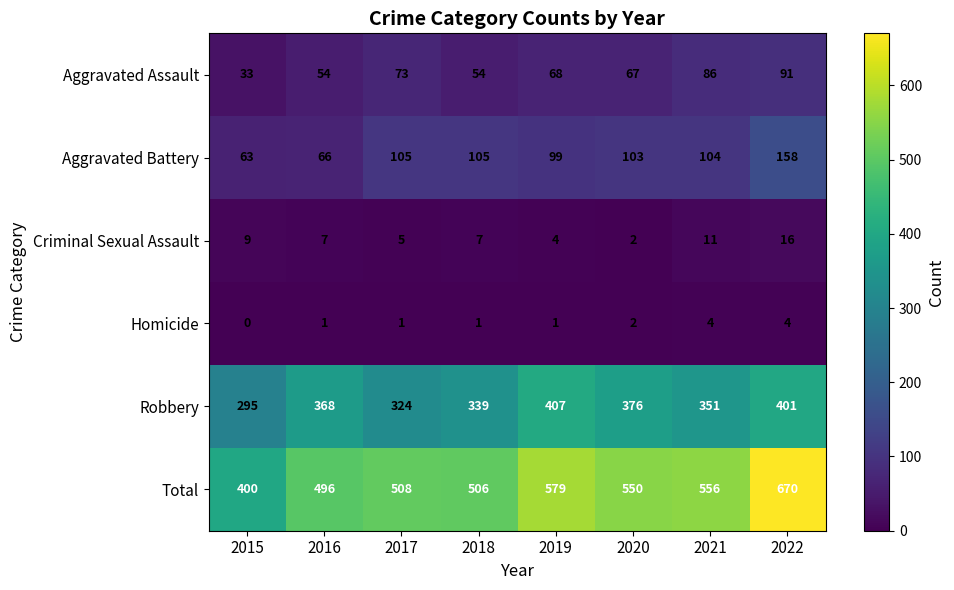

Rank the series by their maximum value, from lowest to highest.

Homicide, Criminal Sexual Assault, Aggravated Assault, Aggravated Battery, Robbery, Total